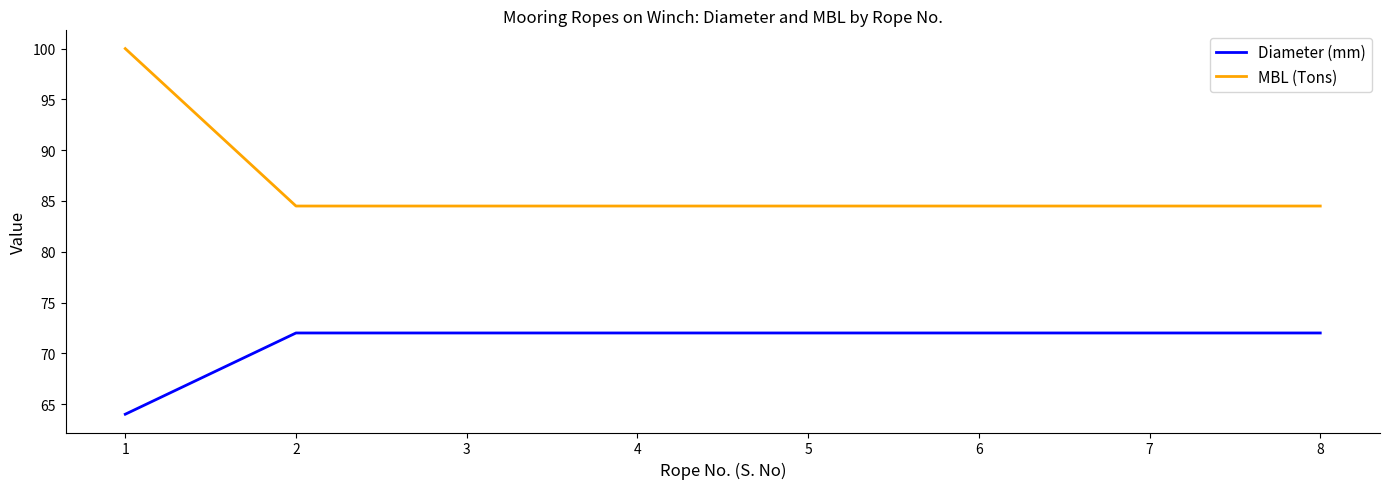

Does the chart have visible grid lines?

No